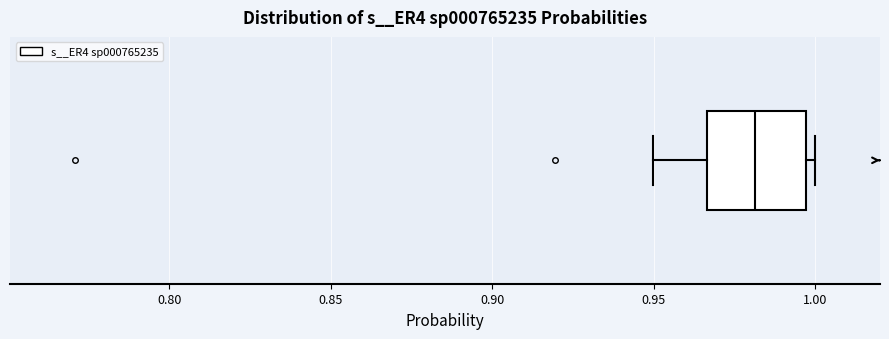

Transcribe this box plot: give where the median line is, the range the box spans, and where the two whiskers end, as read against the x-axis. The values are not printed on the chart, so give them approximately, as read against the axis.

median 0.980, box 0.965 to 0.995, whiskers 0.950 to 1.000